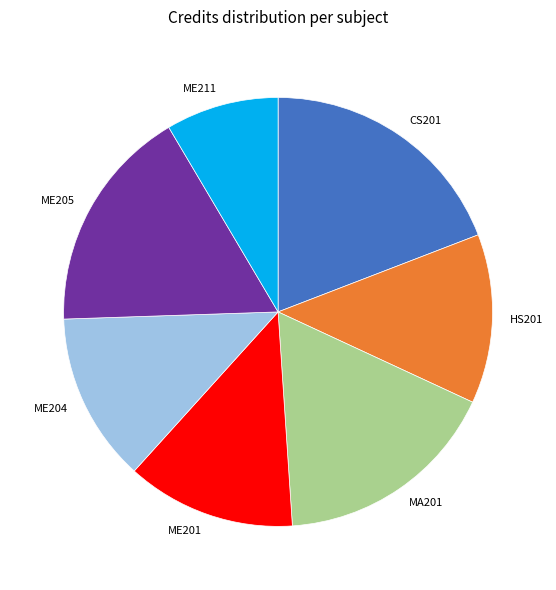

How many slices are in this pie chart?

7